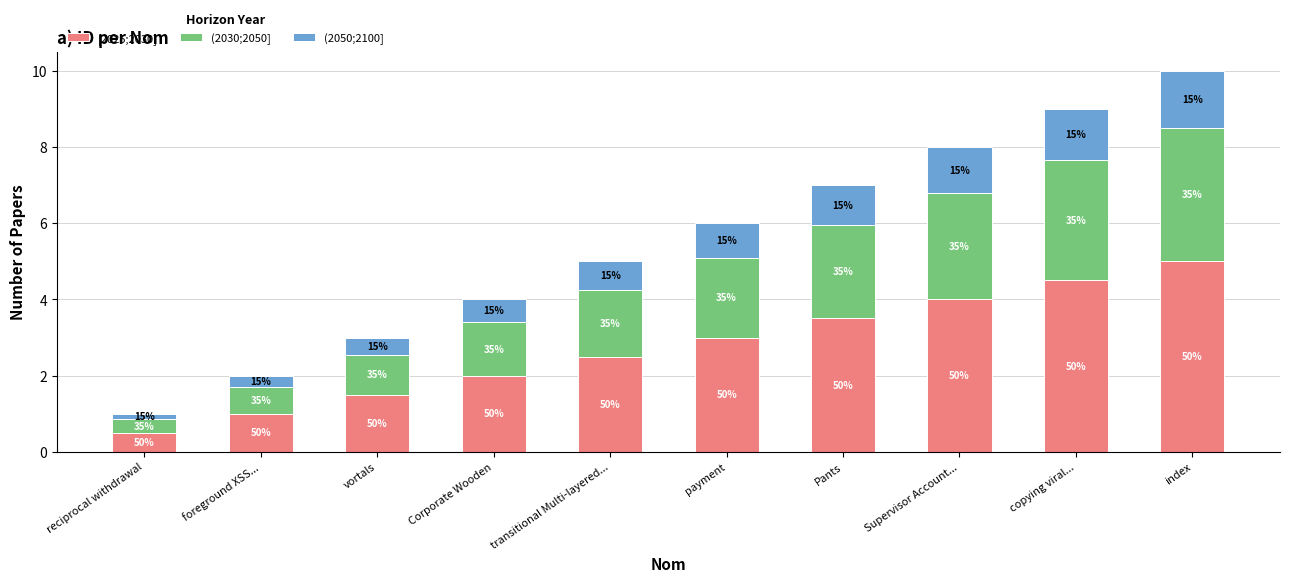

What is the average value of the [2025;2030] series?

2.8